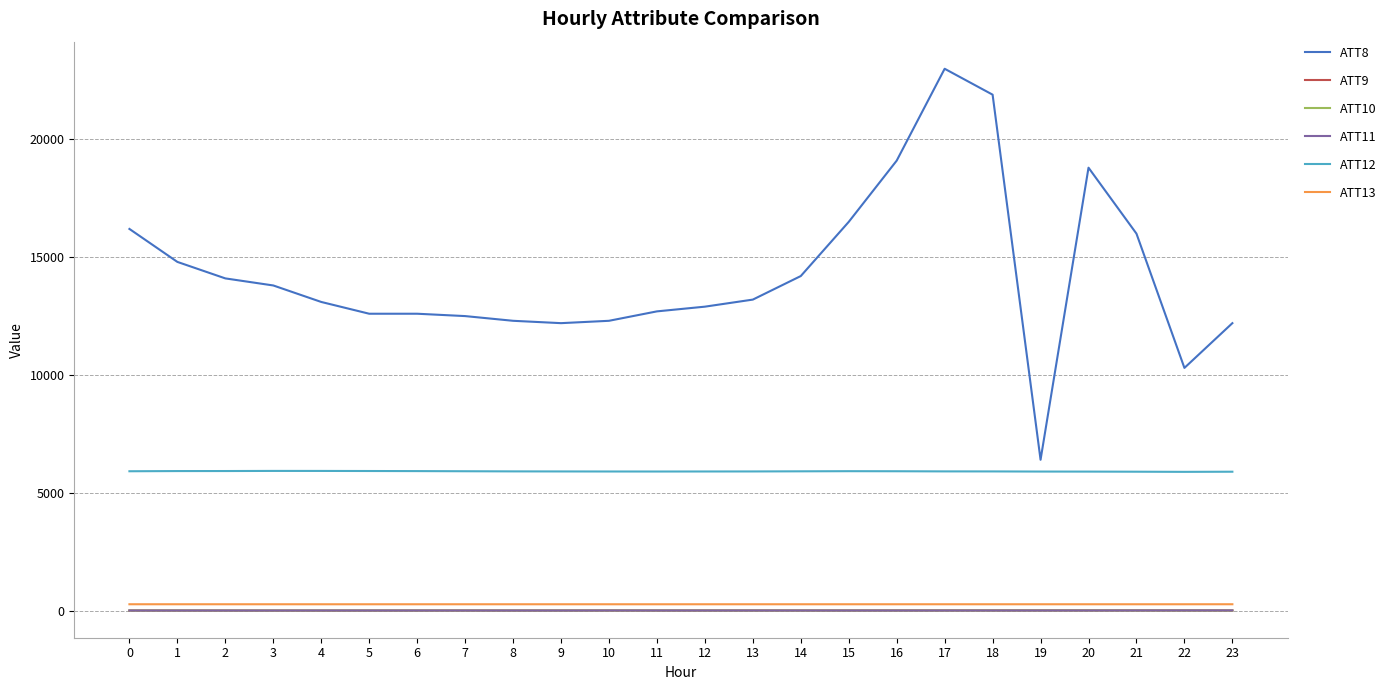

Which series has the largest range (max minus min)?

ATT8